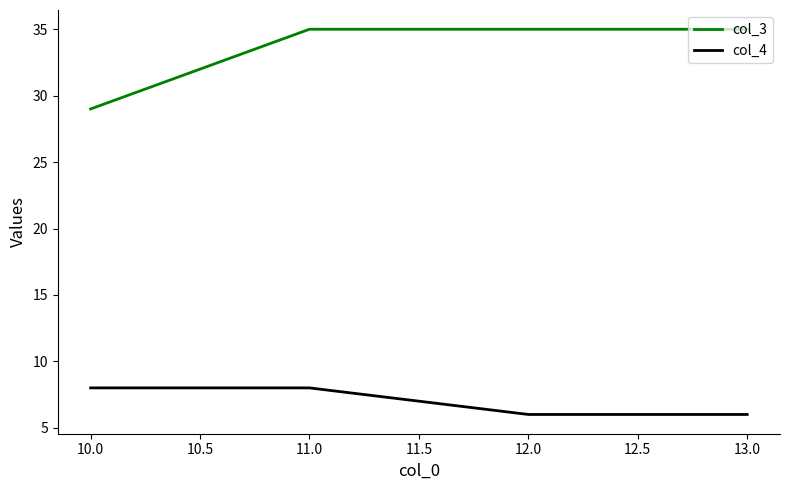

True or false: col_3 and col_4 cross at least once.

False